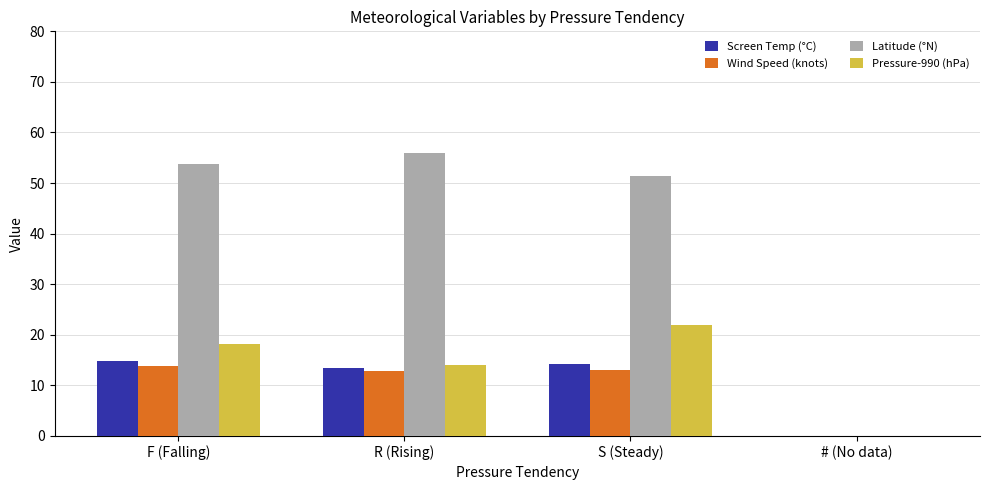

At which category does the chart reach its minimum across all series?

# (No data)